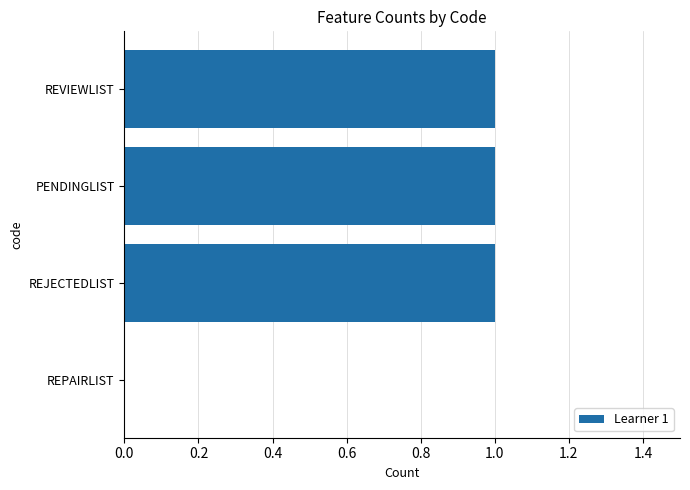

How many data points does each series have?

4